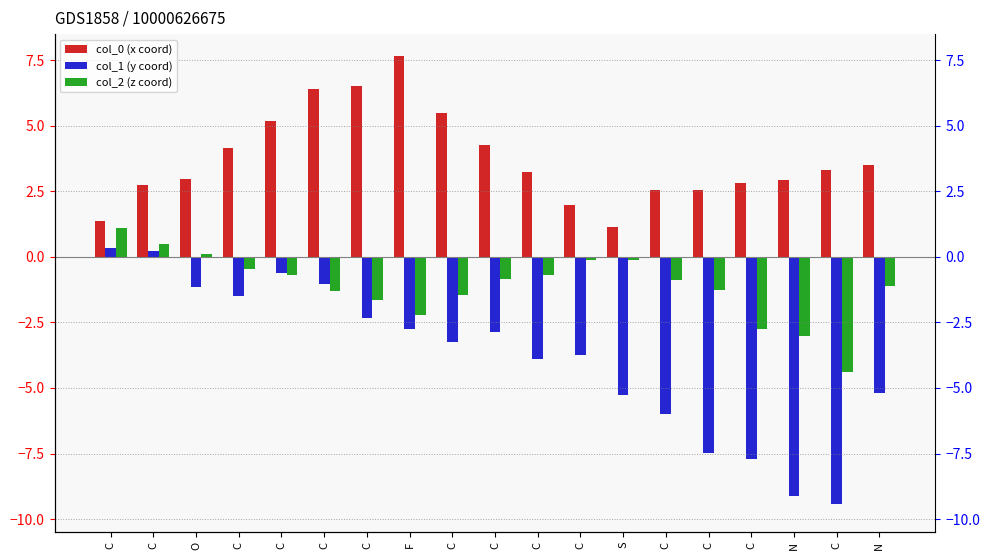

What are all the series names shown in the legend?

col_0 (x coord), col_1 (y coord), col_2 (z coord)